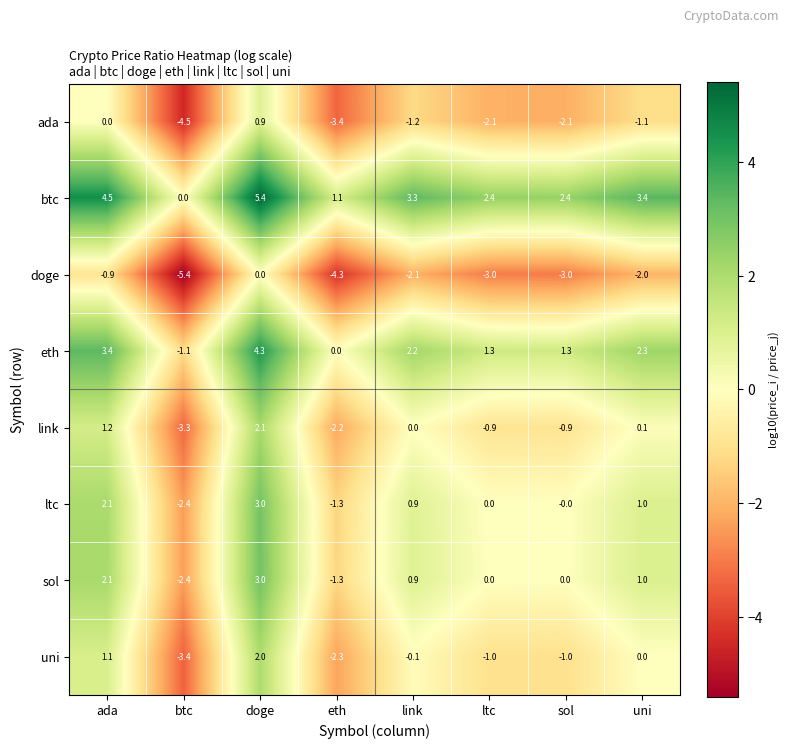

What value does the sol series have at uni?

1.0